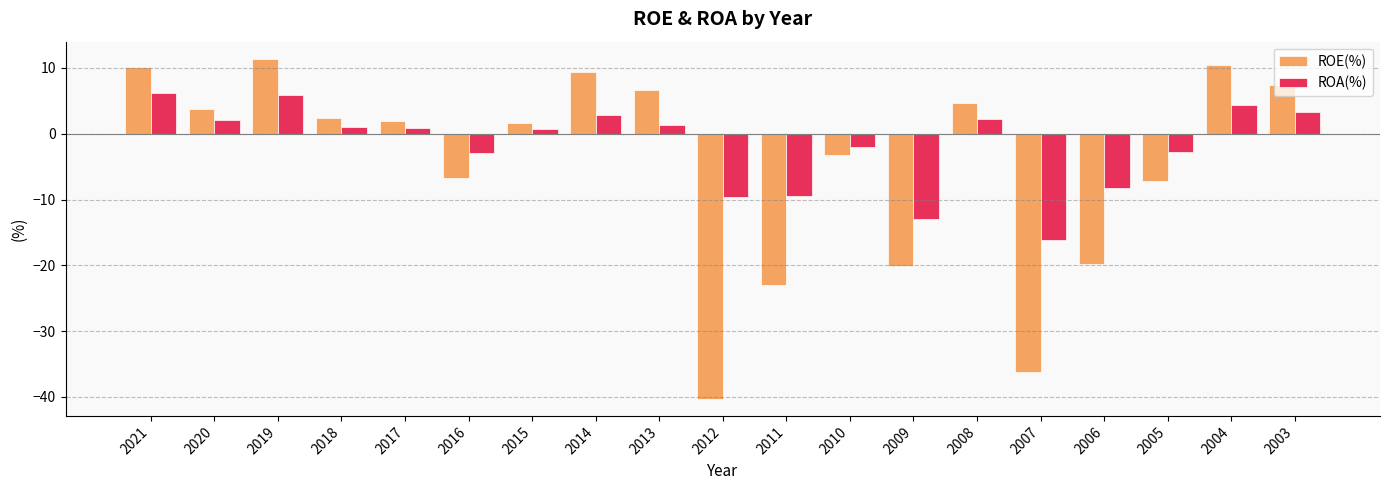

What are all the series names shown in the legend?

ROE(%), ROA(%)